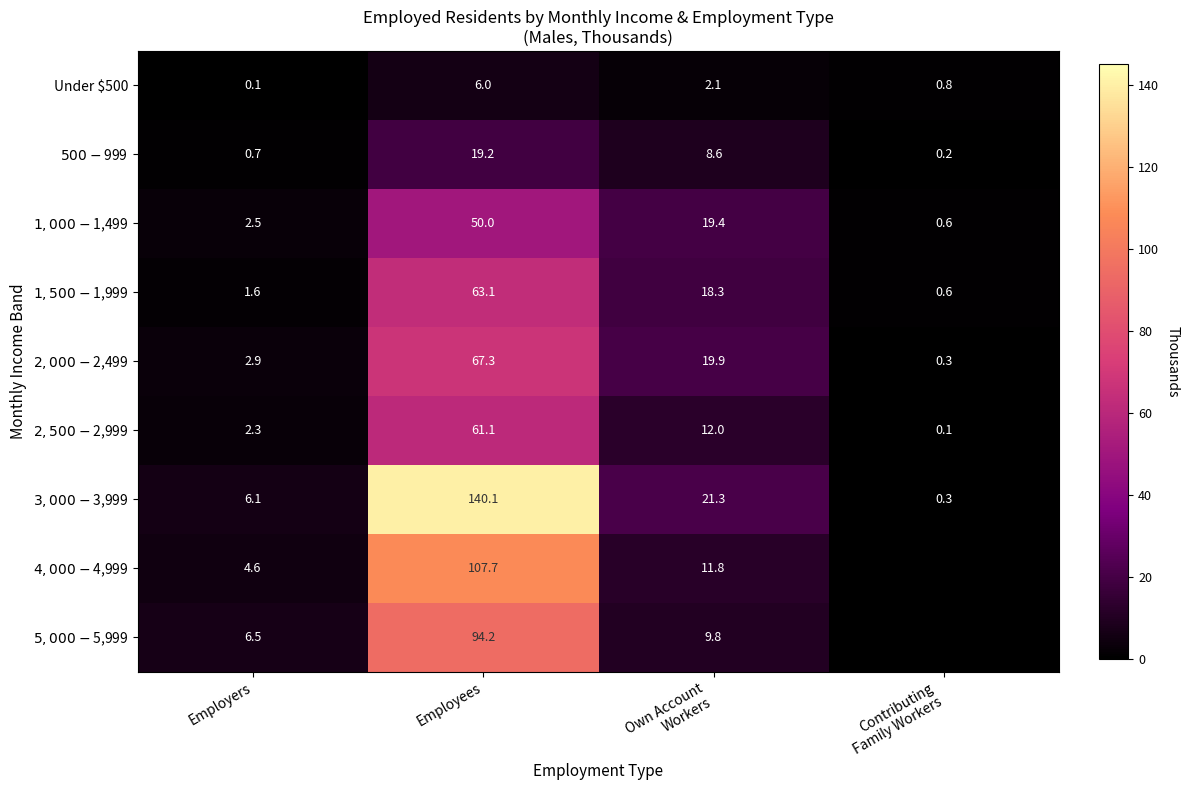

At Employers, list the series in order from largest to smallest.

$5,000 - $5,999, $3,000 - $3,999, $4,000 - $4,999, $2,000 - $2,499, $1,000 - $1,499, $2,500 - $2,999, $1,500 - $1,999, $500 - $999, Under $500